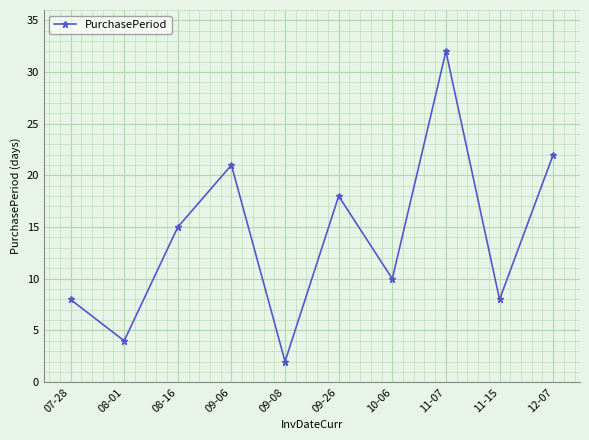

The chart shows a value of 3 at 07-28. True or false?

False